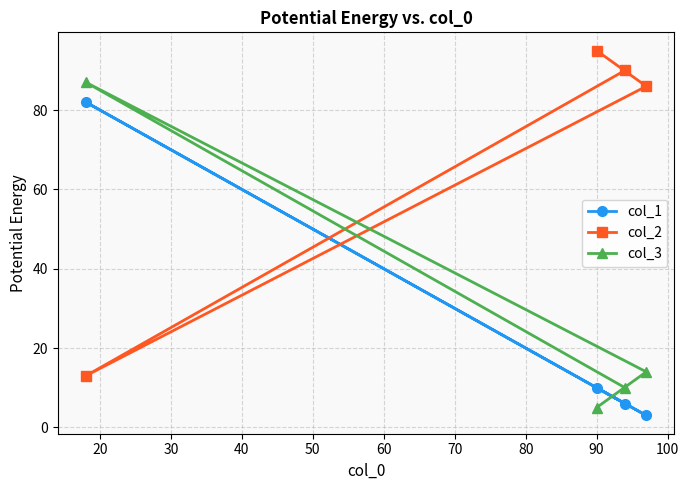

Which series has the largest total across all categories?

col_2